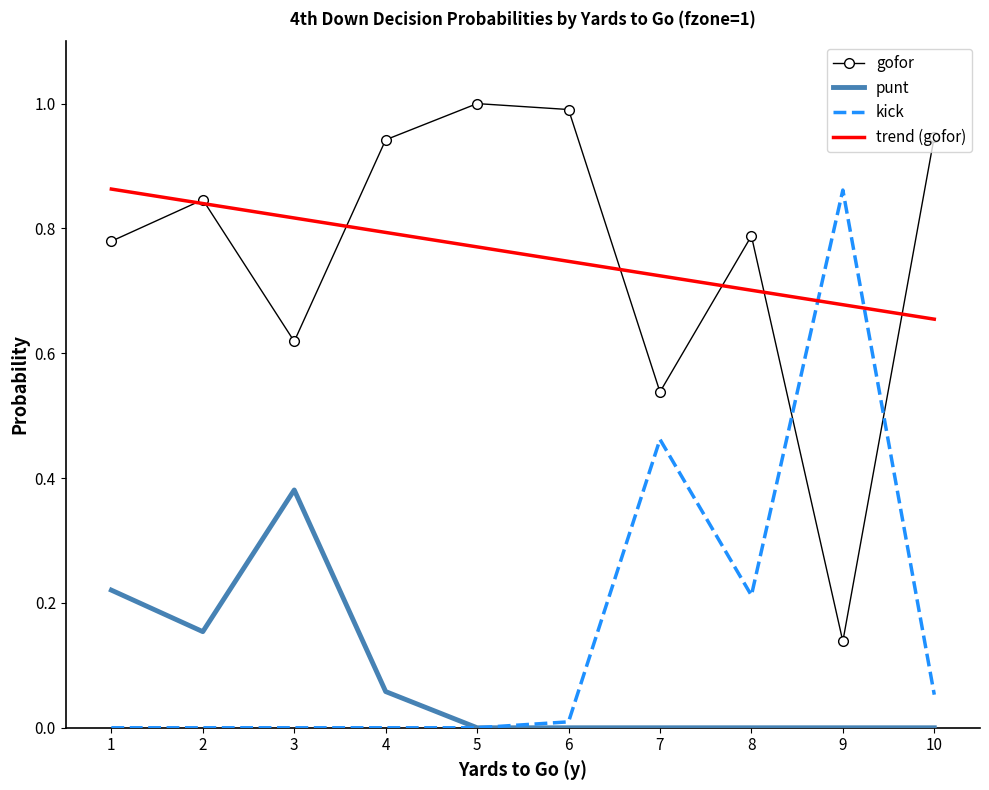

How many times do kick and gofor cross each other?

2